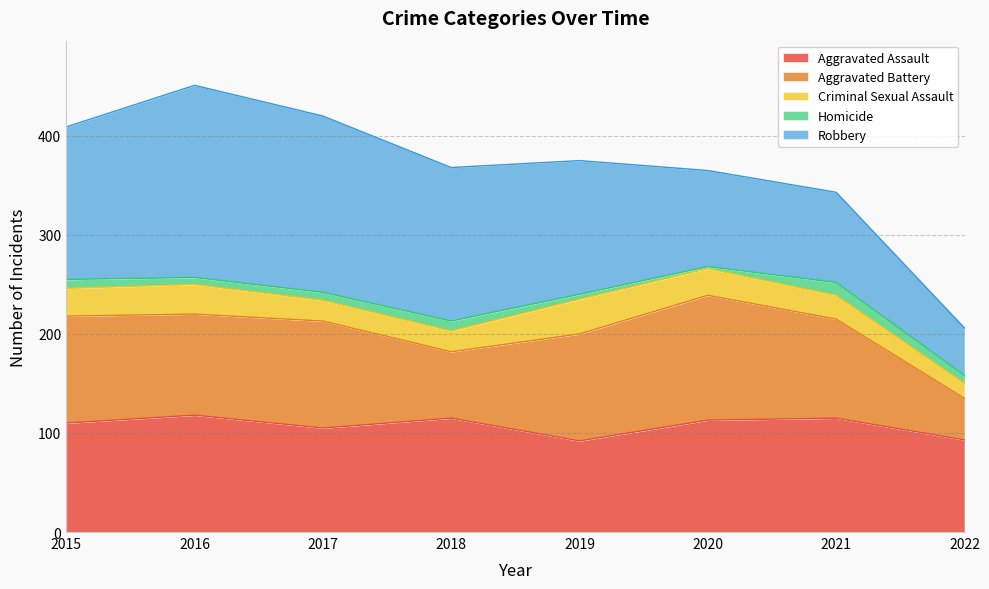

True or false: Robbery and Criminal Sexual Assault cross at least once.

False